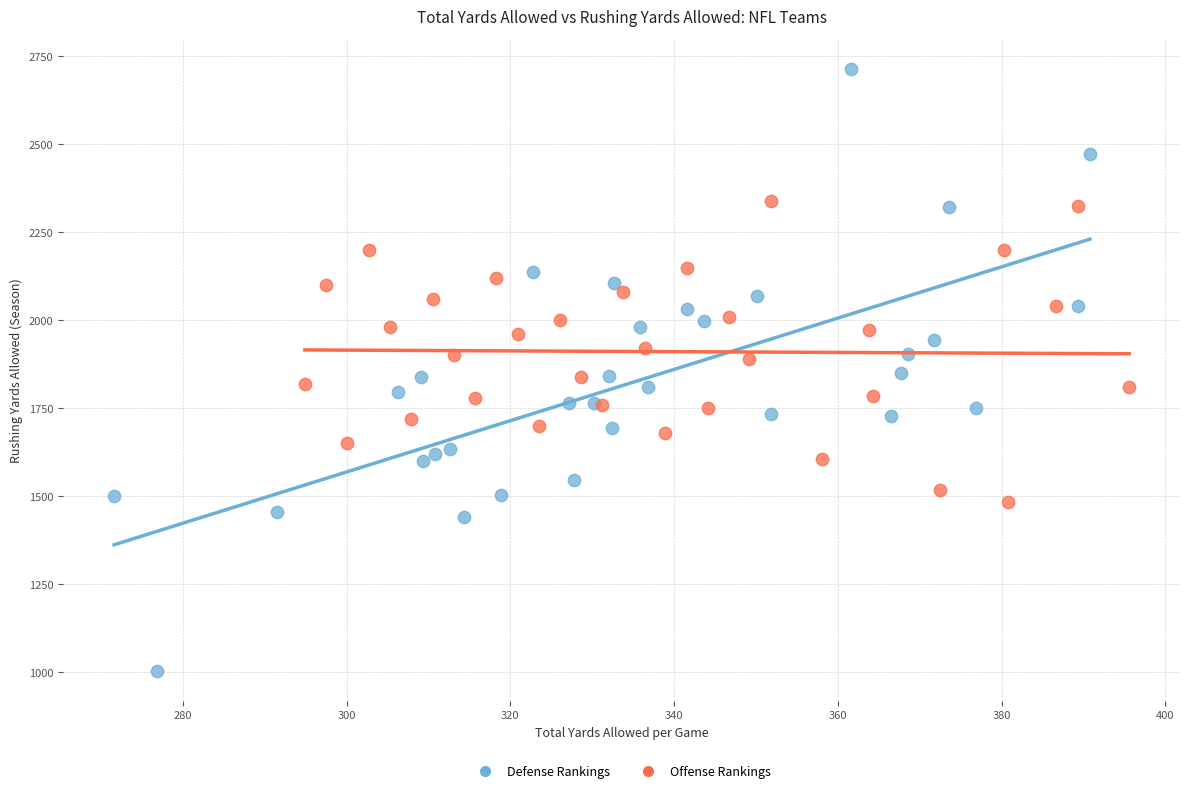

Which series contains the highest Y value?

Defense Rankings